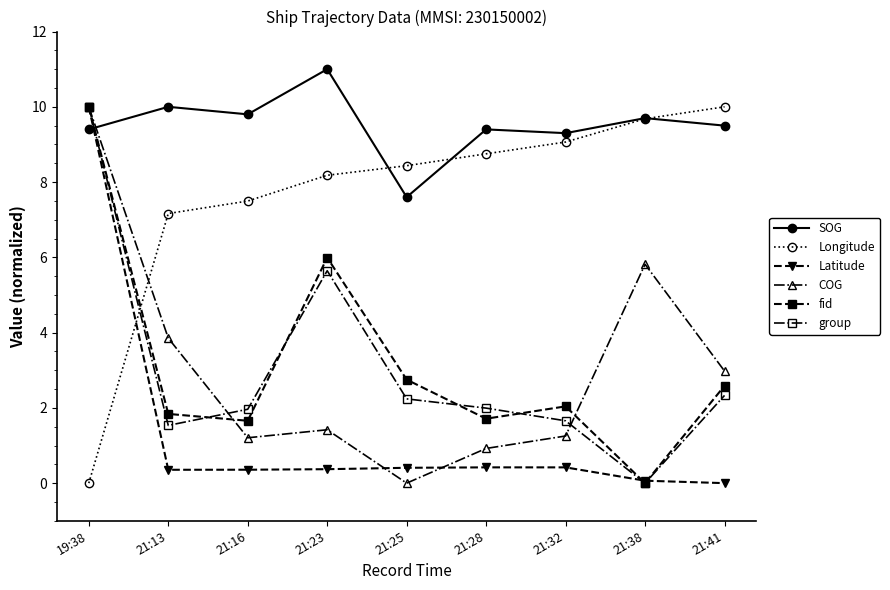

Which category has the highest value in the SOG series?

21:23